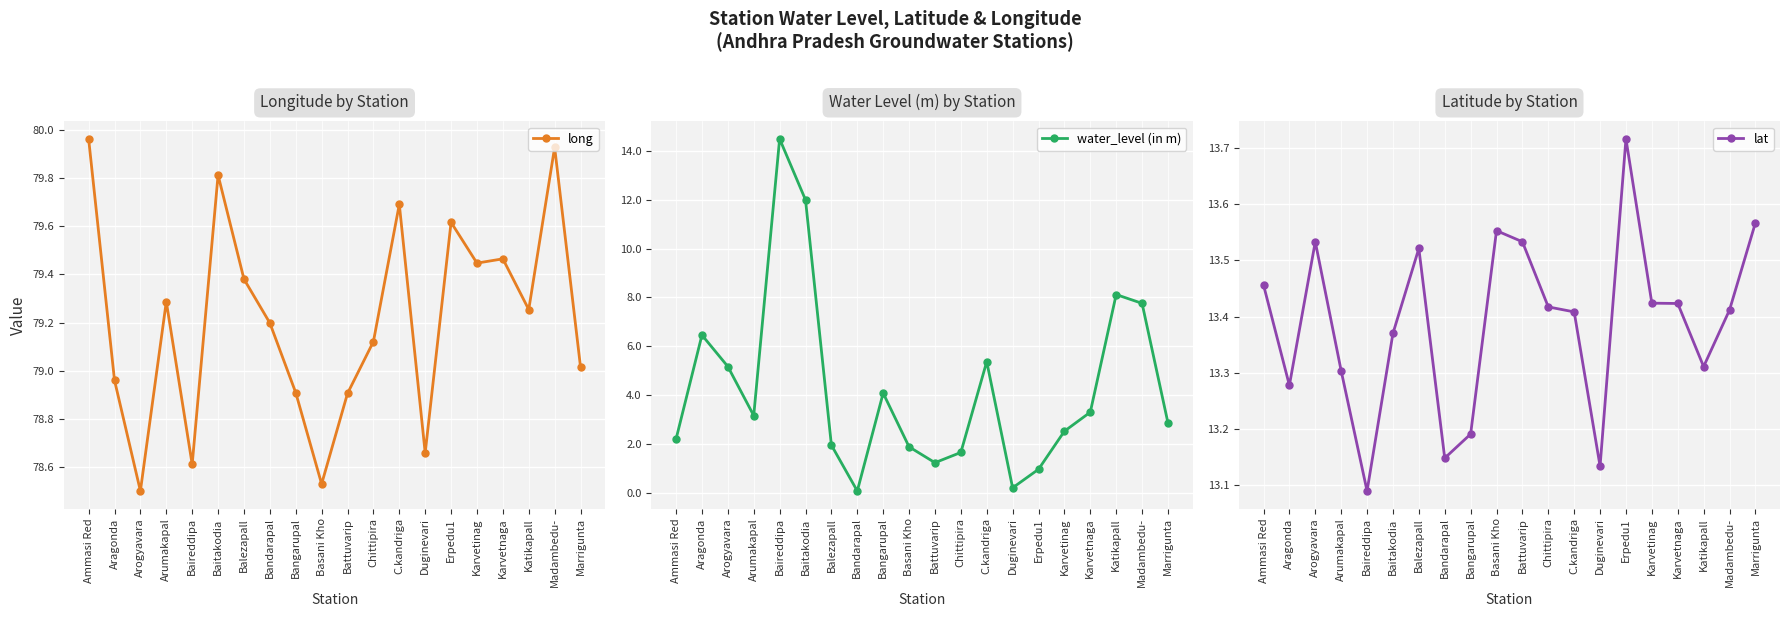

What is the label of the 10th point from the left?

Basani Kho